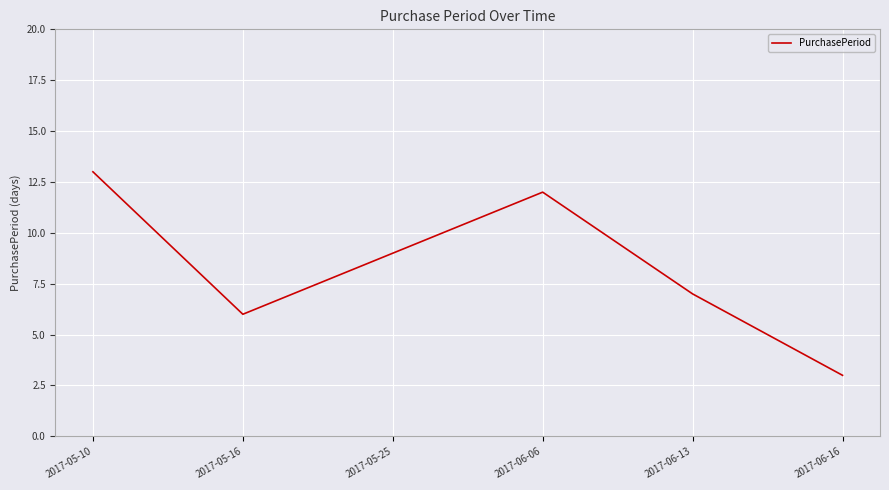

At which category does the data reach its first local peak?

2017-06-06